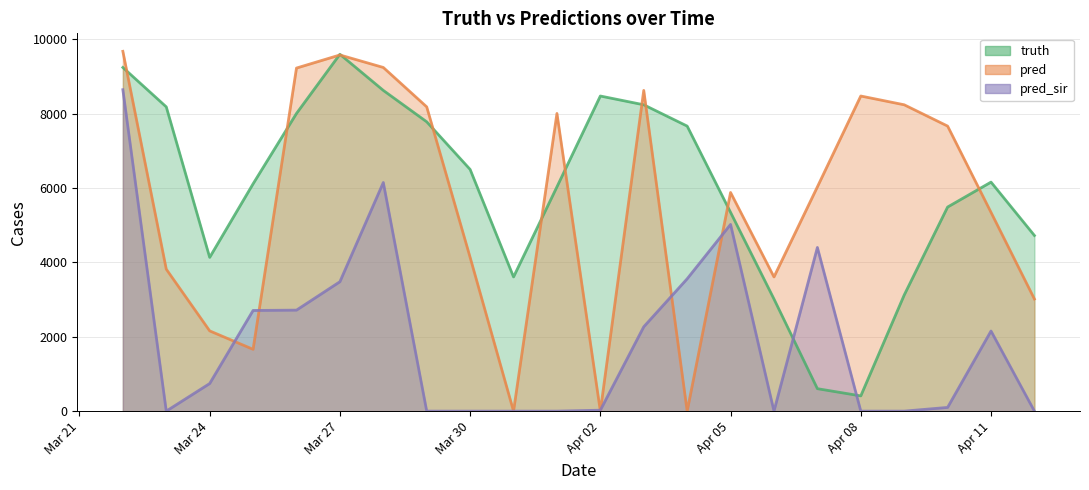

How many interior local valleys does the truth series have?

3